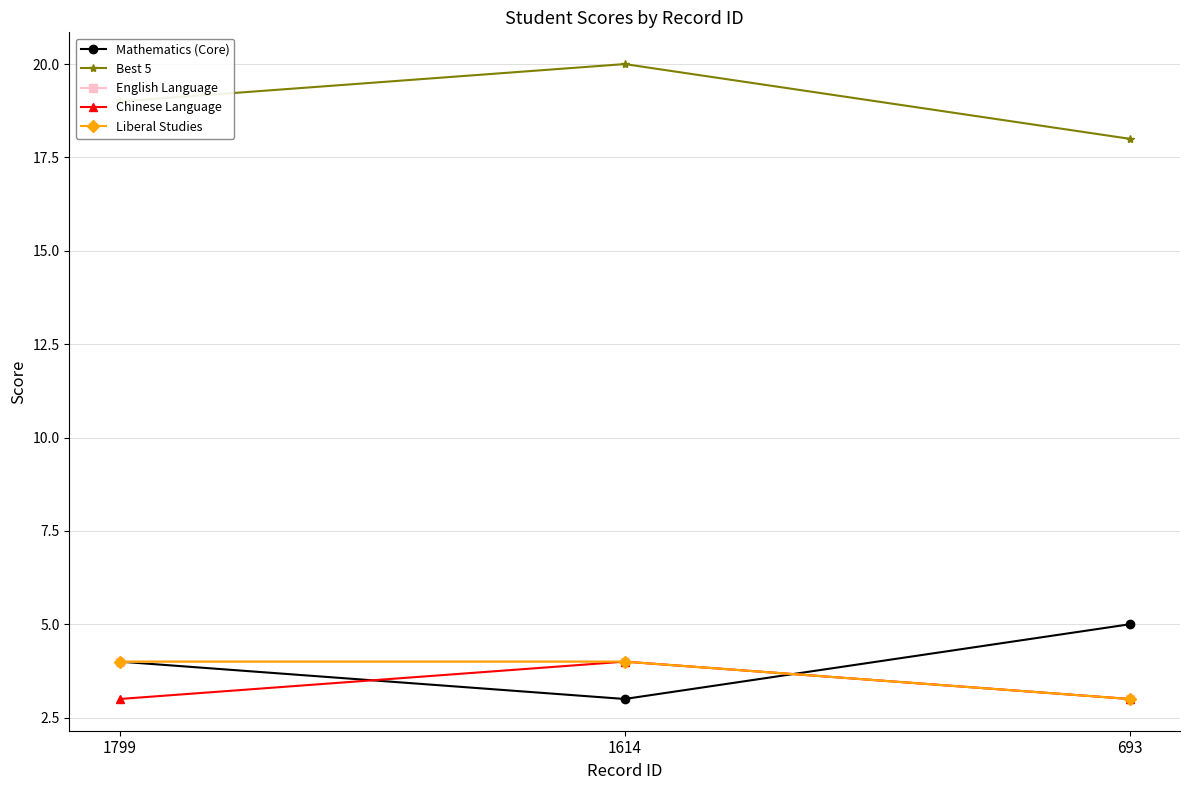

Between 1799 and 693, which is larger?

693